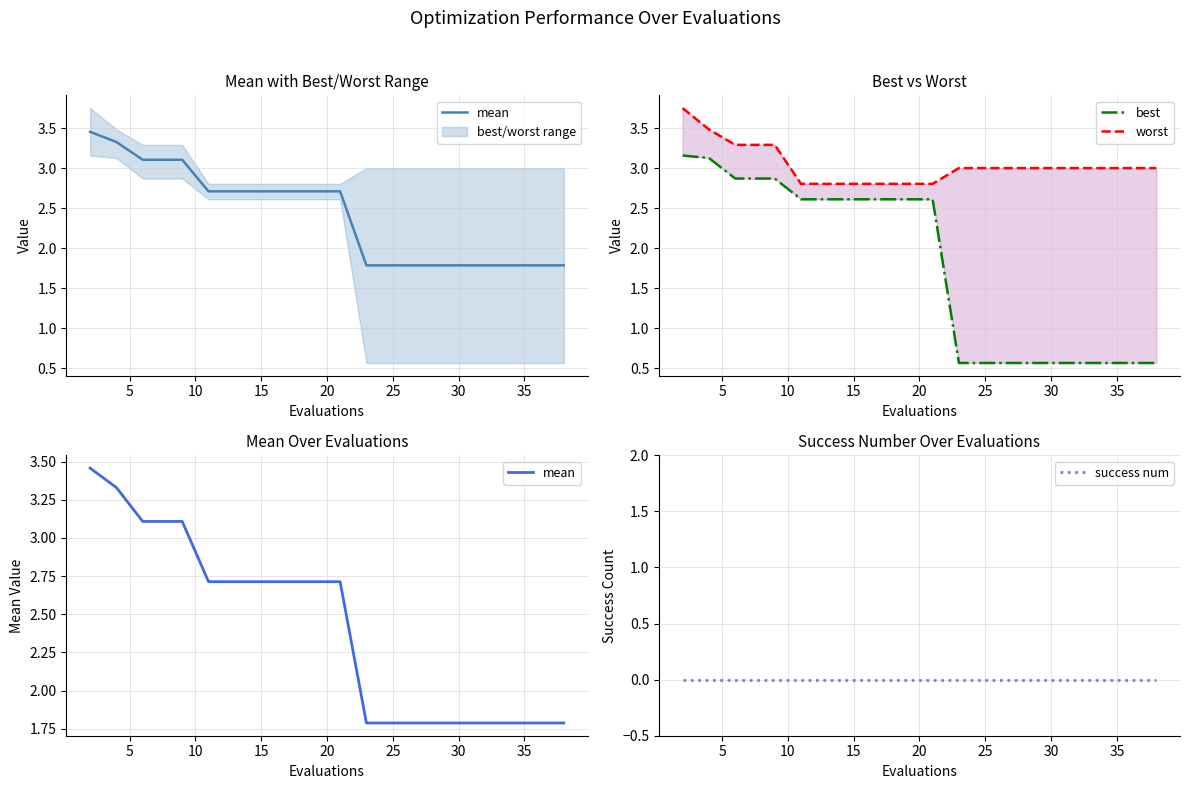

True or false: best has more than 1 points higher than both neighbors.

False